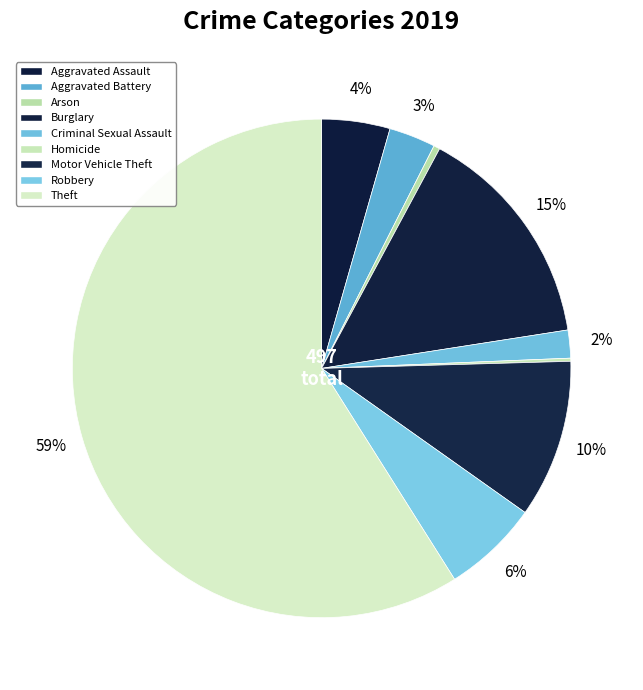

What is the smallest slice in the pie chart?

Homicide